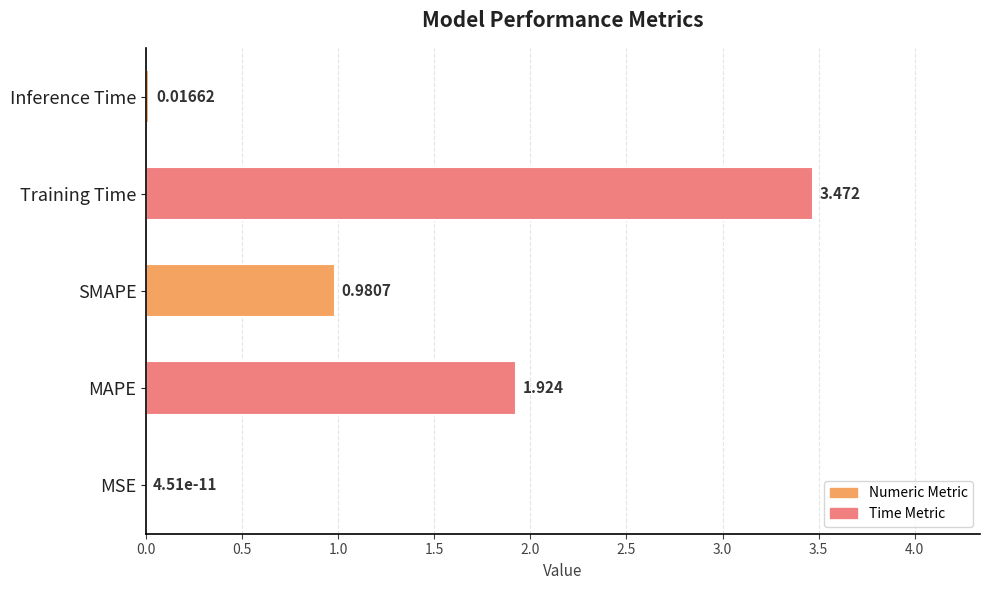

Where is the data nearest to the value 1?

SMAPE